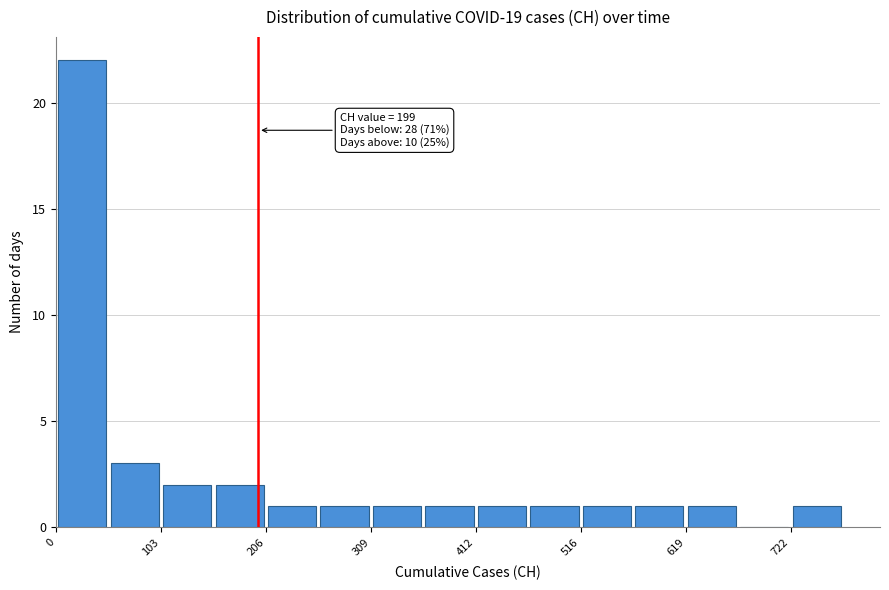

Around what value on the x-axis is the tallest bar? Give the approximate position of its centre, as read against the axis.

20